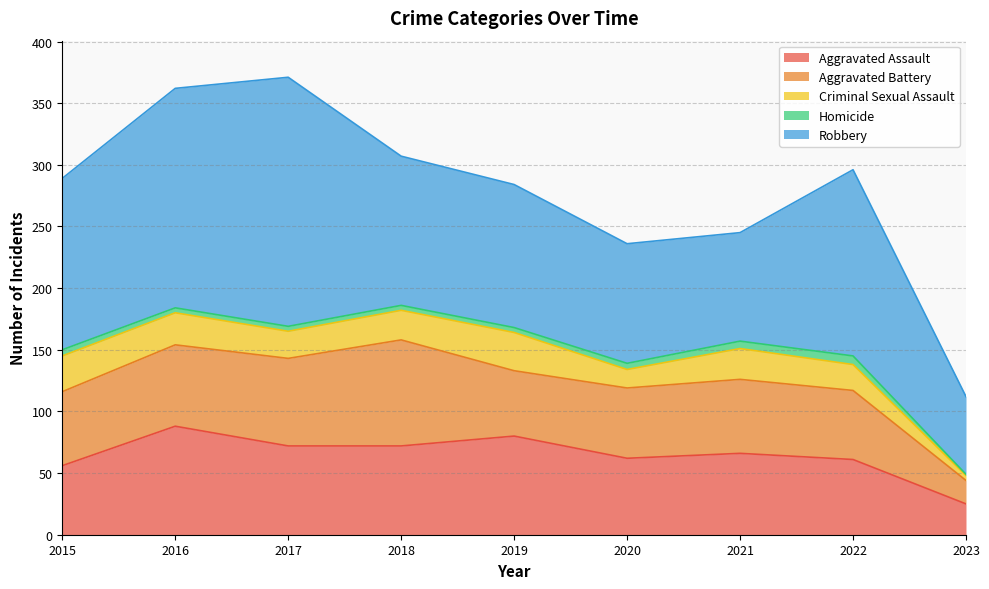

The Robbery series shows 63 at 2023. True or false?

True